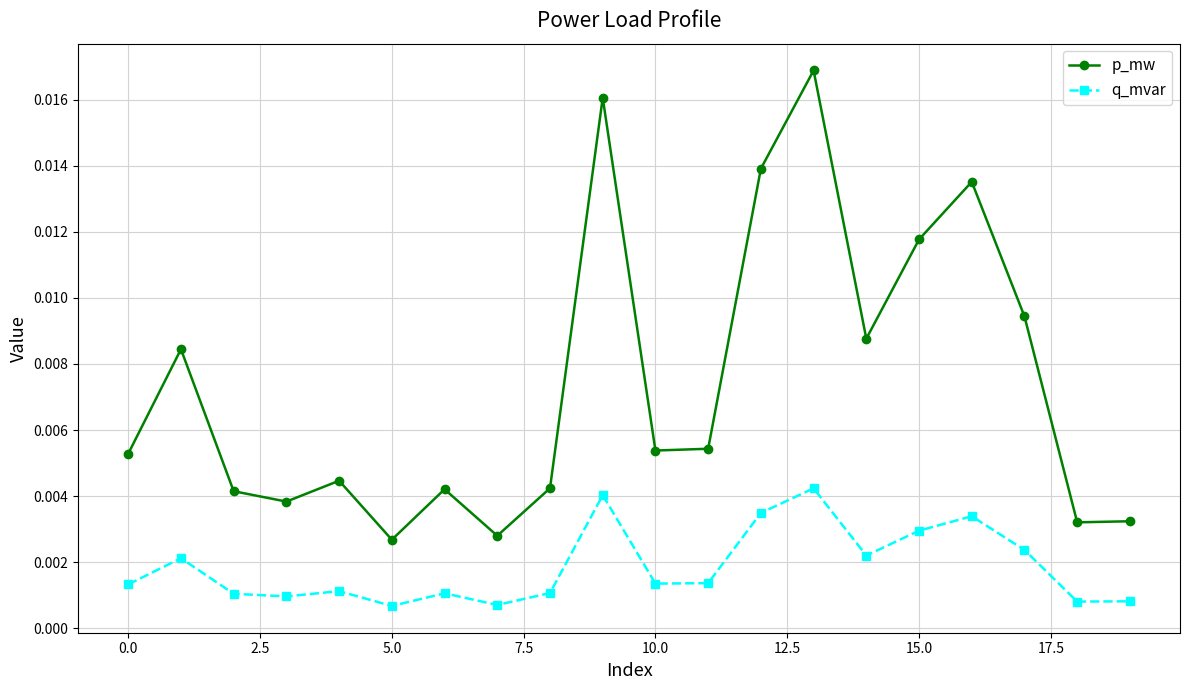

True or false: q_mvar has more than 2 interior local peaks.

True